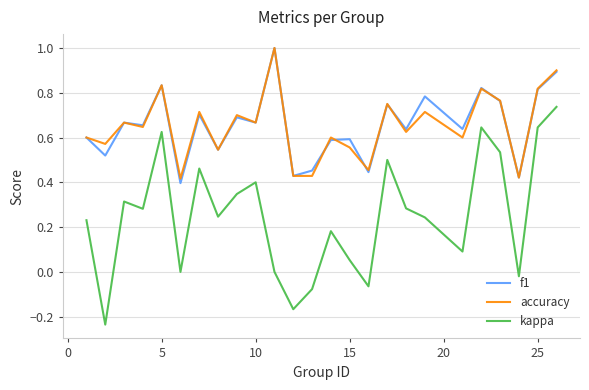

Which series has the widest spread of values?

kappa